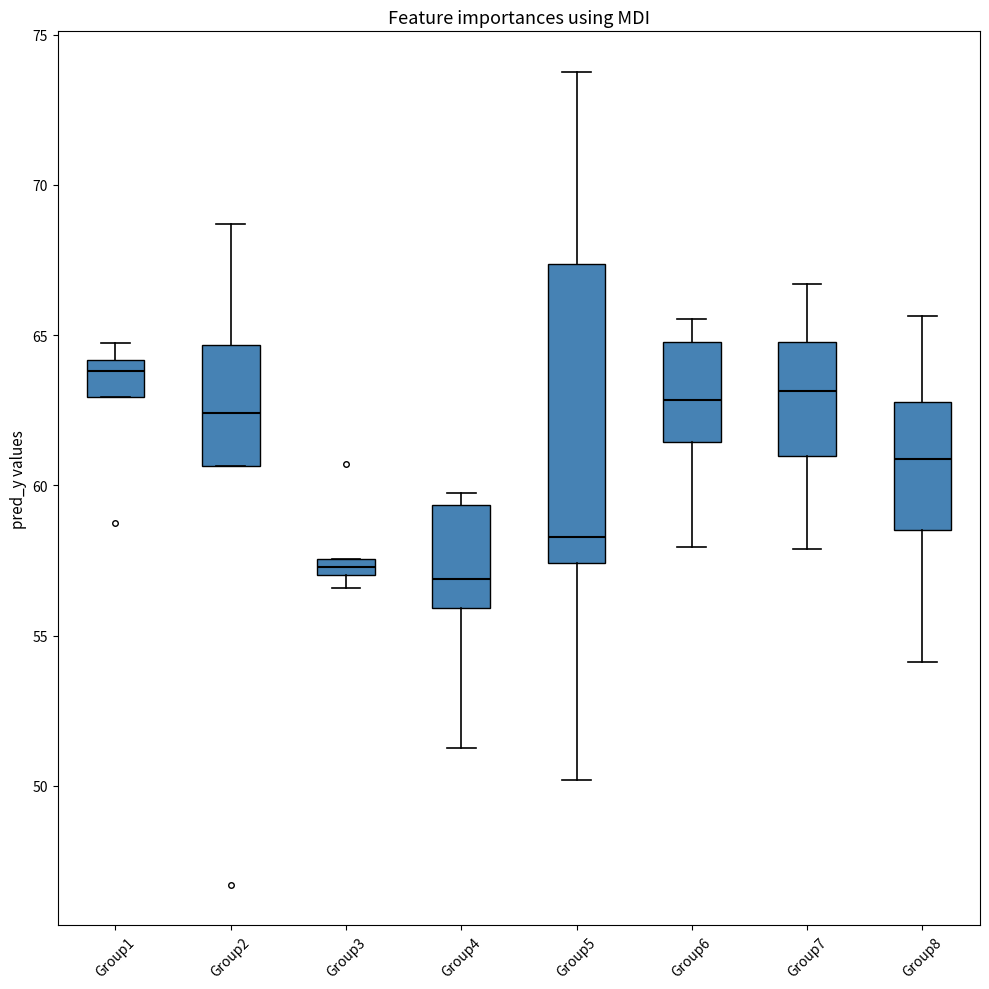

Which box's median line is the highest?

Group1